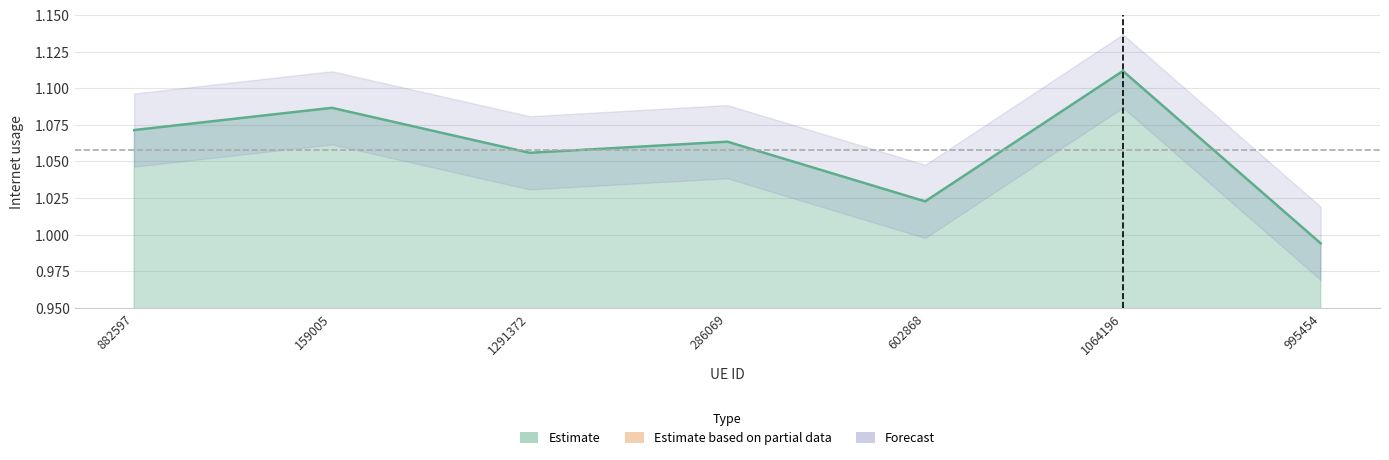

Rank the categories by value from lowest to highest.

995454, 602868, 1291372, 286069, 882597, 159005, 1064196